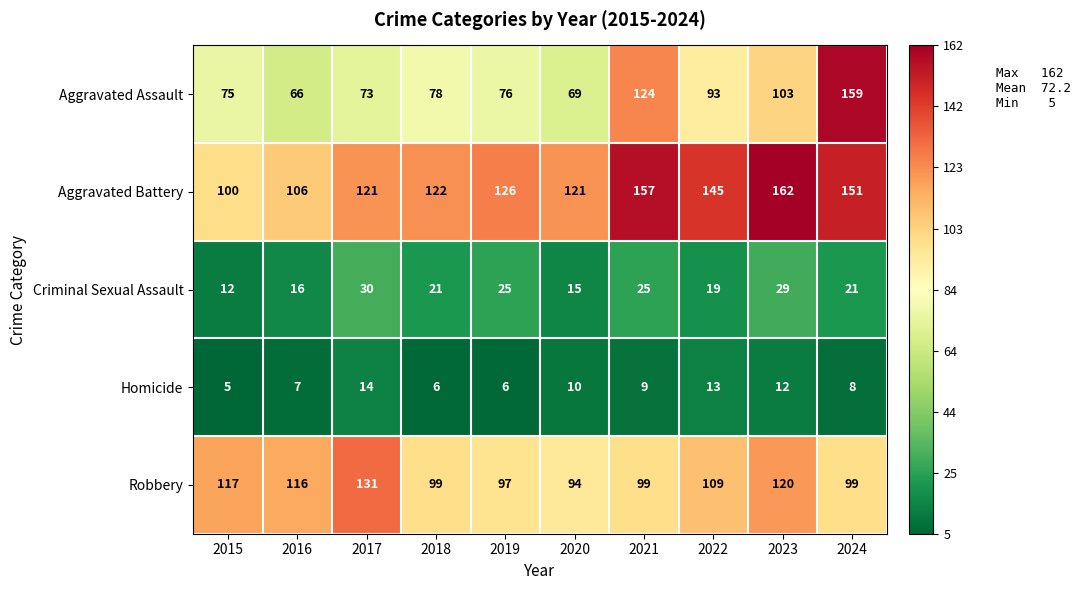

At 2024, list the series in order from smallest to largest.

Homicide, Criminal Sexual Assault, Robbery, Aggravated Battery, Aggravated Assault